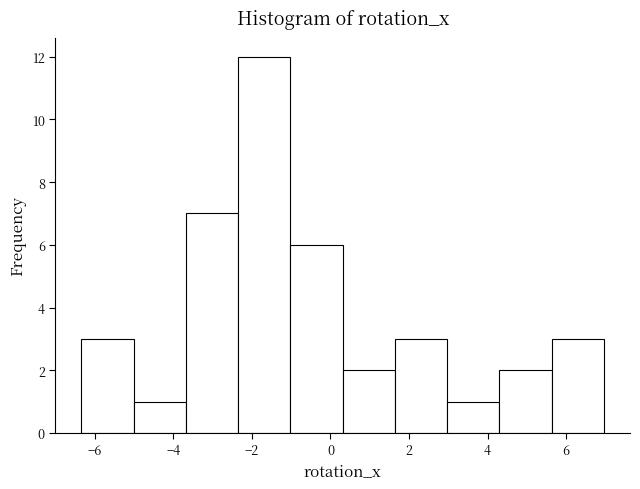

Reading left to right, list every bar in this chart as the range it spans on the x-axis followed by its height. Neither the bar edges nor the heights are printed on the chart, so give them approximately, as read against the axes.

-6.4 to -5.0: 3
-5.0 to -3.6: 1
-3.6 to -2.4: 7
-2.4 to -1.0: 12
-1.0 to 0.4: 6
0.4 to 1.6: 2
1.6 to 3.0: 3
3.0 to 4.4: 1
4.4 to 5.6: 2
5.6 to 7.0: 3